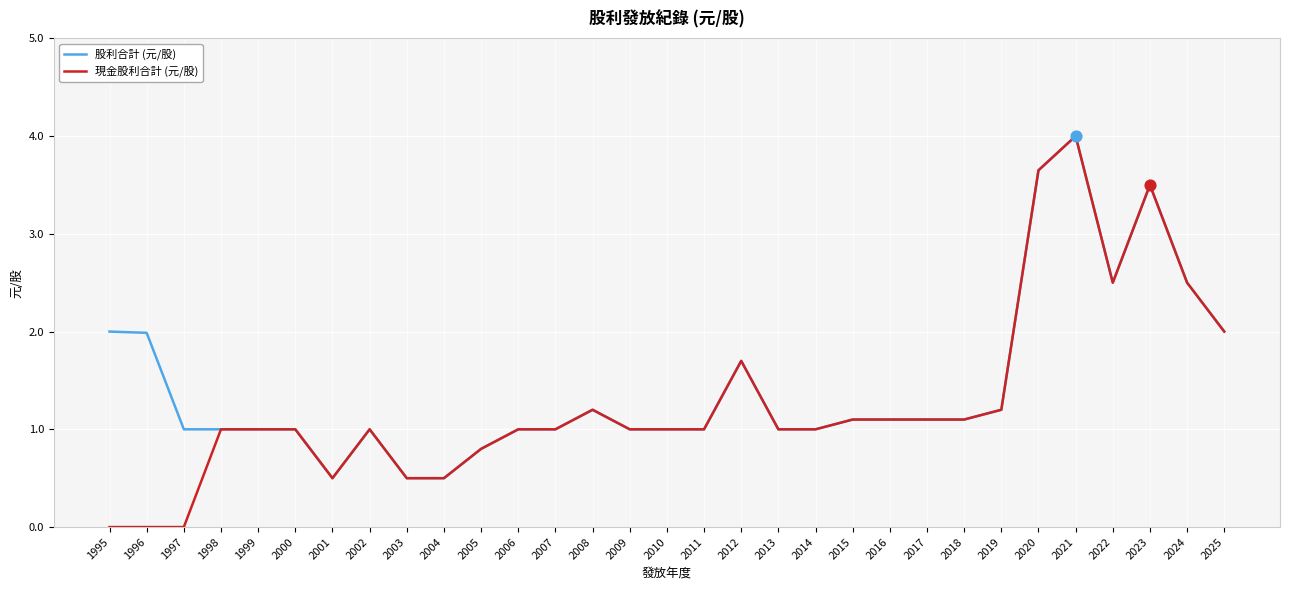

What are all the series names shown in the legend?

股利合計 (元/股), 現金股利合計 (元/股)